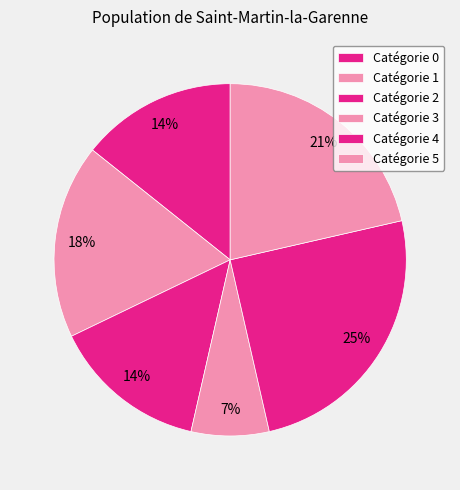

How many slices are in this pie chart?

6